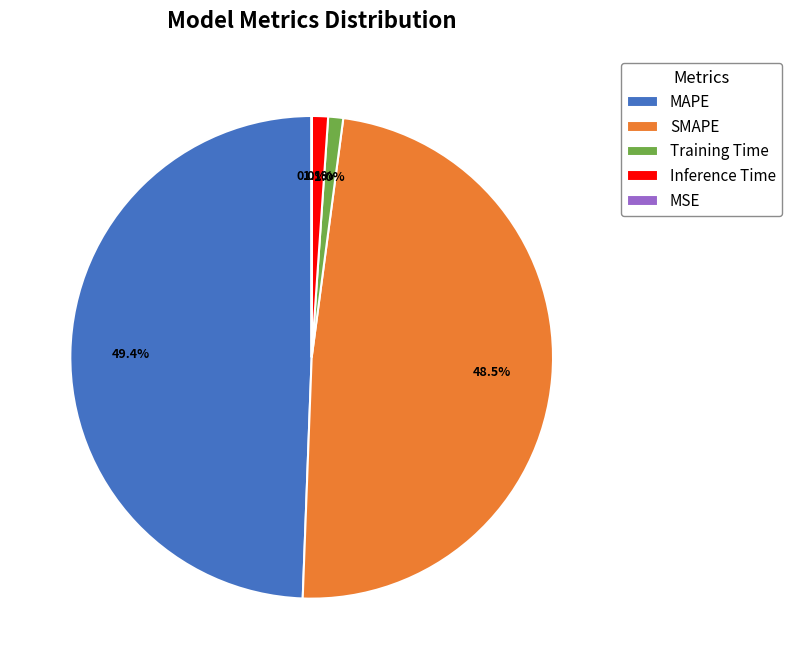

Is it true that Inference Time is 1% of the pie?

True